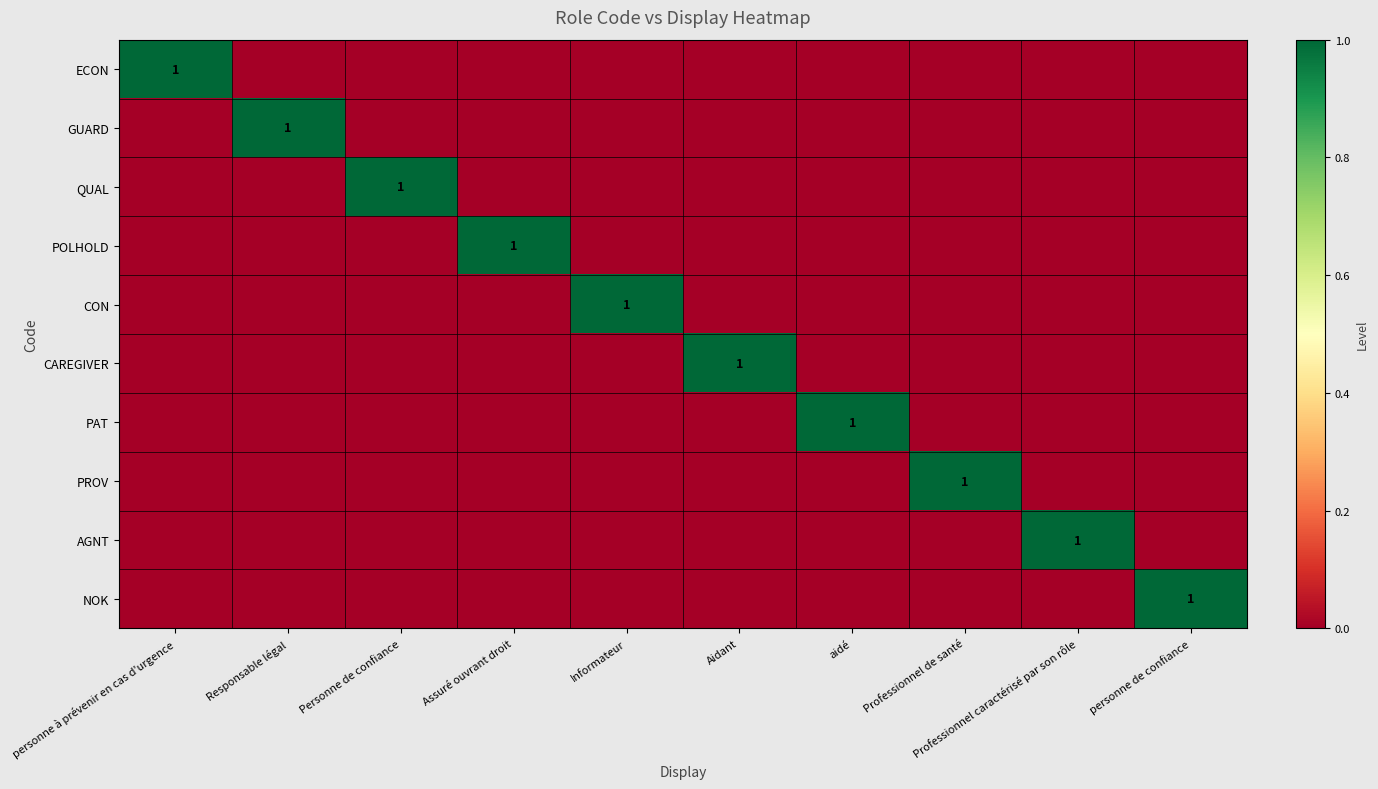

The value of GUARD at Responsable légal is 1. True or false?

True